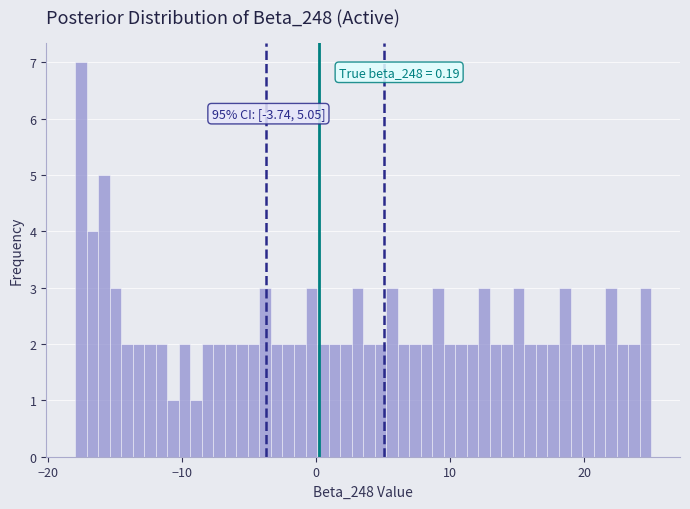

Read against the x-axis, roughly where is the centre of the tallest bar?

-18